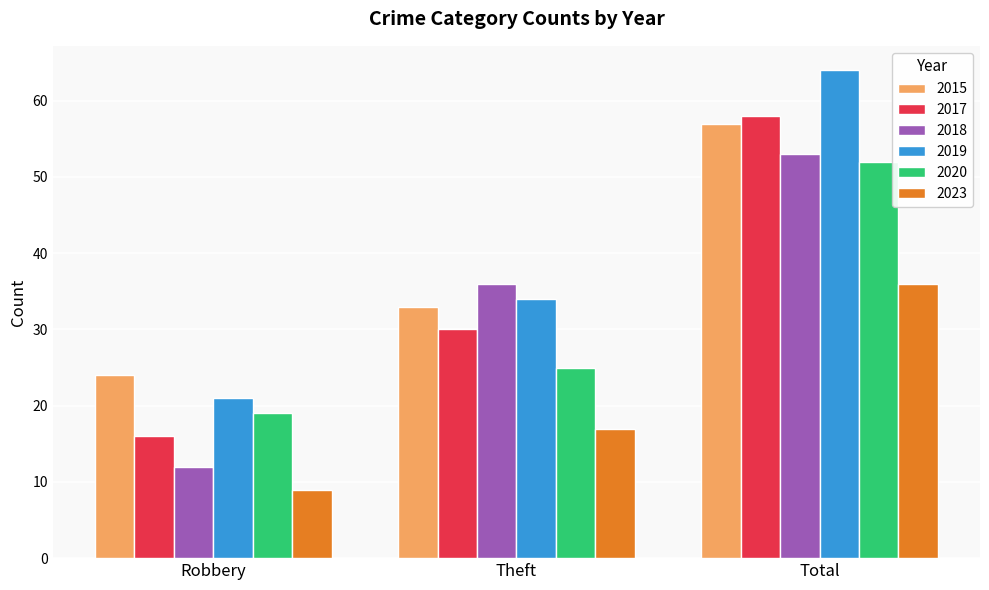

What is the difference between the maximum and minimum values in the 2017 series?

42